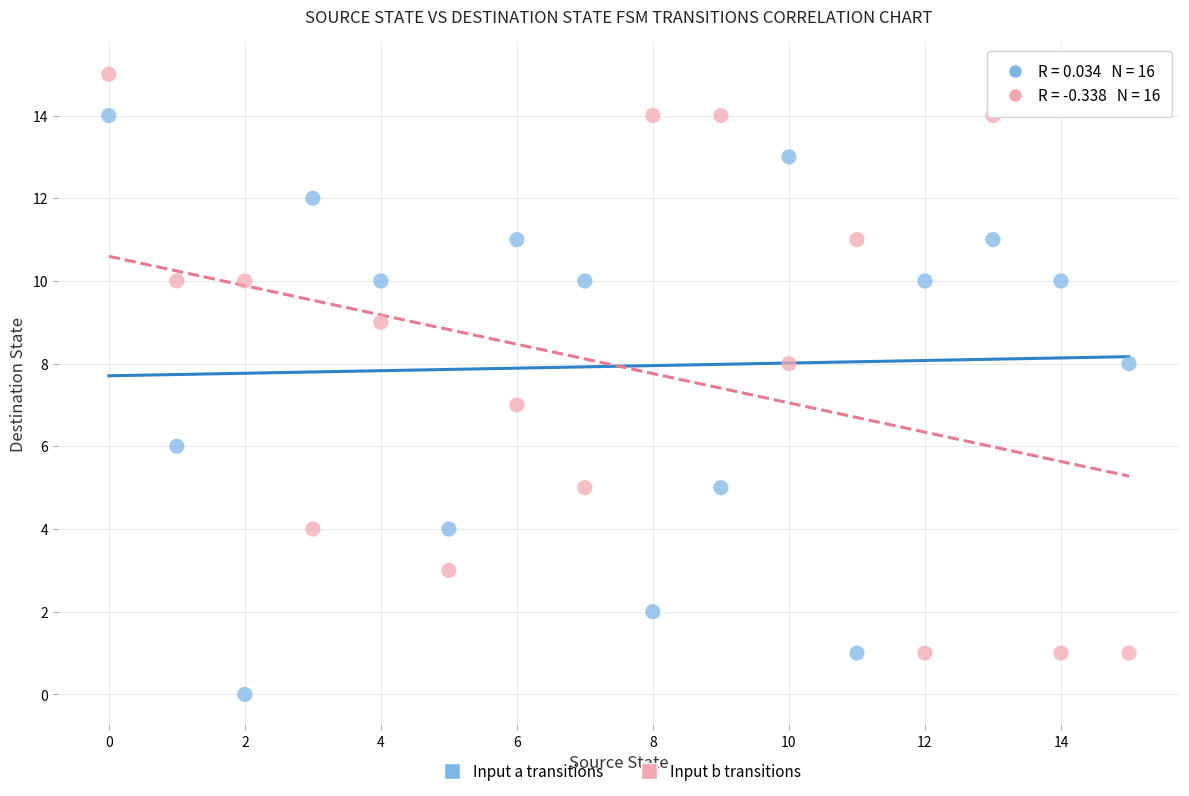

Which series reaches the maximum Y coordinate?

Input b transitions